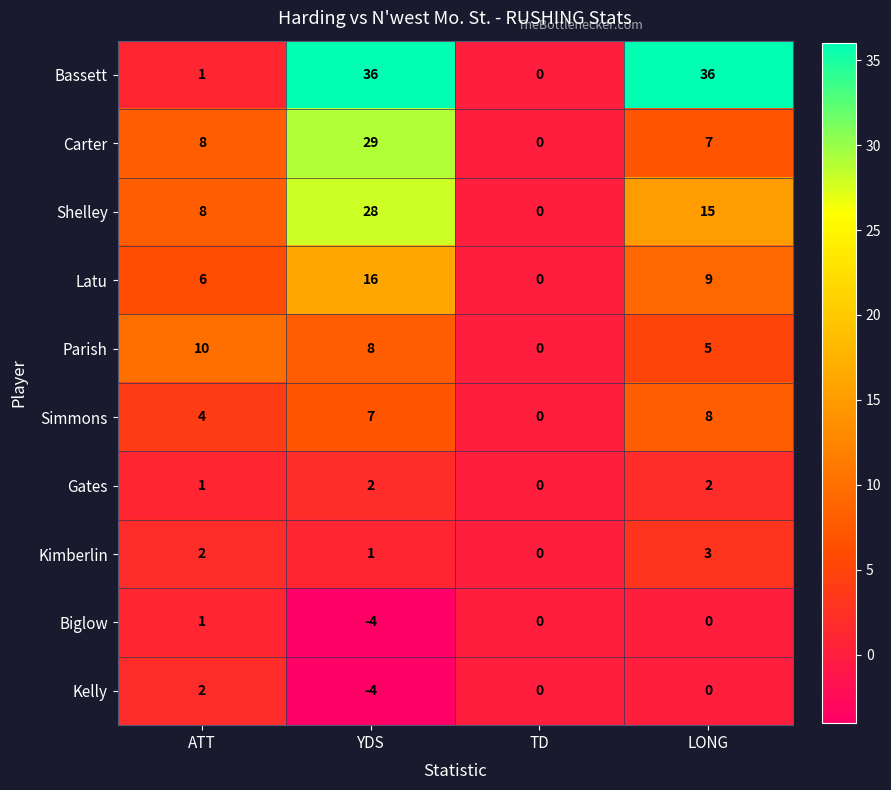

Which category has the highest value in the Shelley series?

YDS